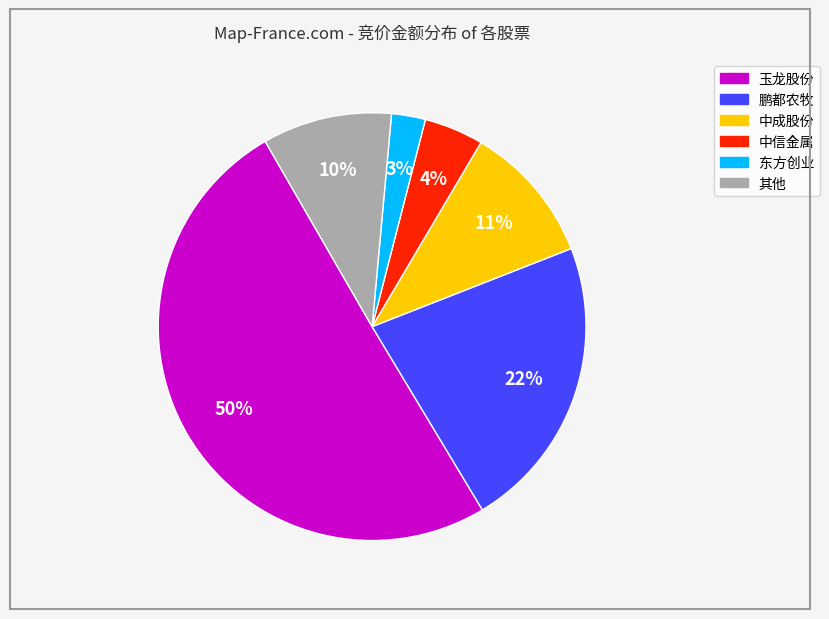

Count the number of slices in the pie.

6